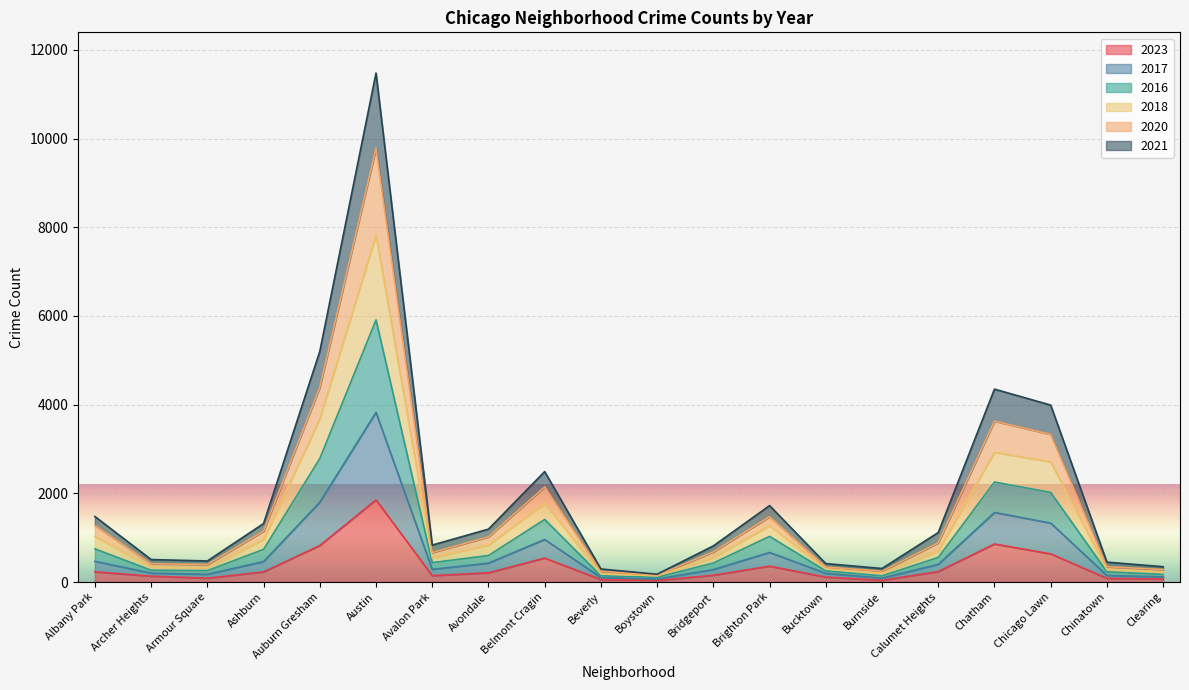

What is the greatest value displayed?

11477